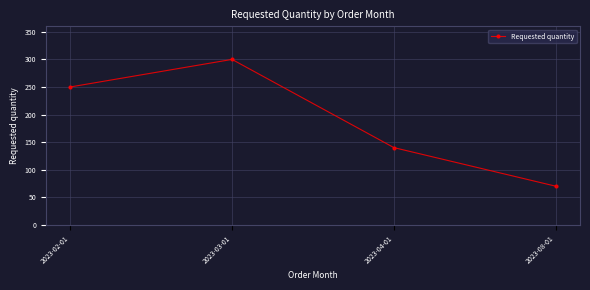

True or false: there are more than 2 points higher than both neighbors.

False